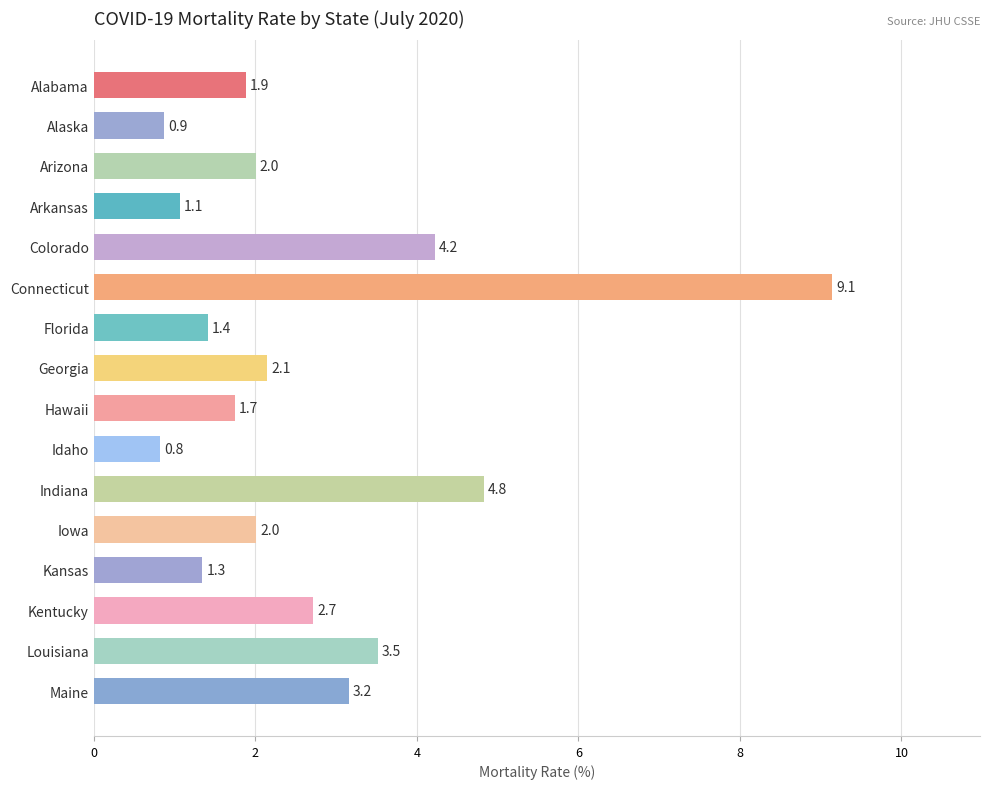

Is it true that the value at Kentucky is 1.4?

False